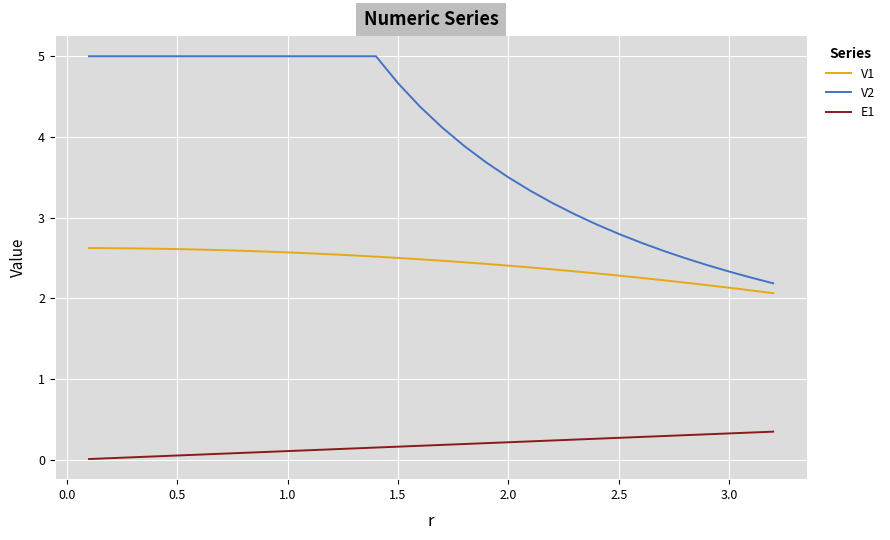

Which series has the widest spread of values?

V2